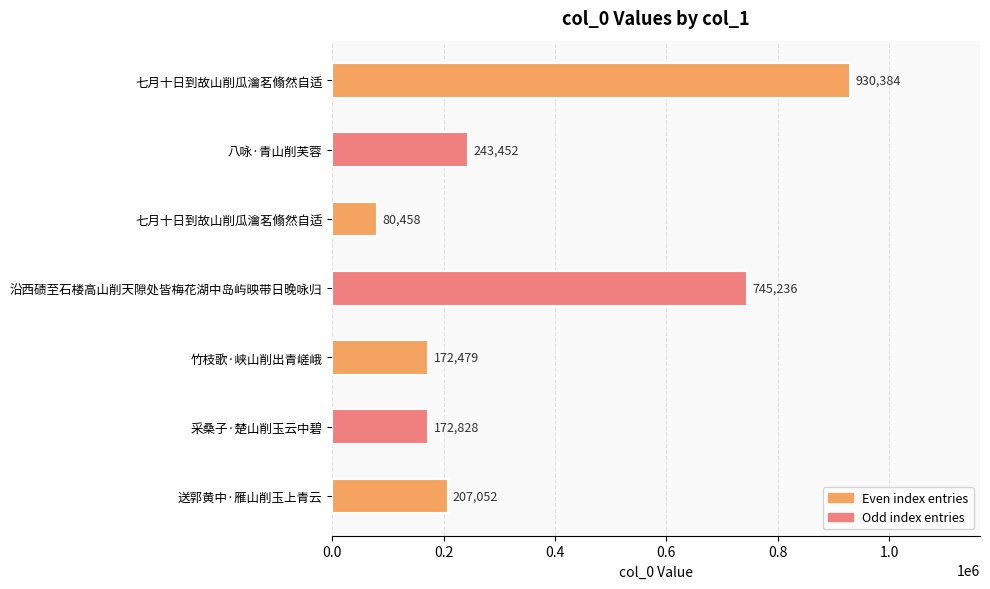

At which label is the value closest to 505421?

沿西碛至石楼高山削天隙处皆梅花湖中岛屿映带日晚咏归